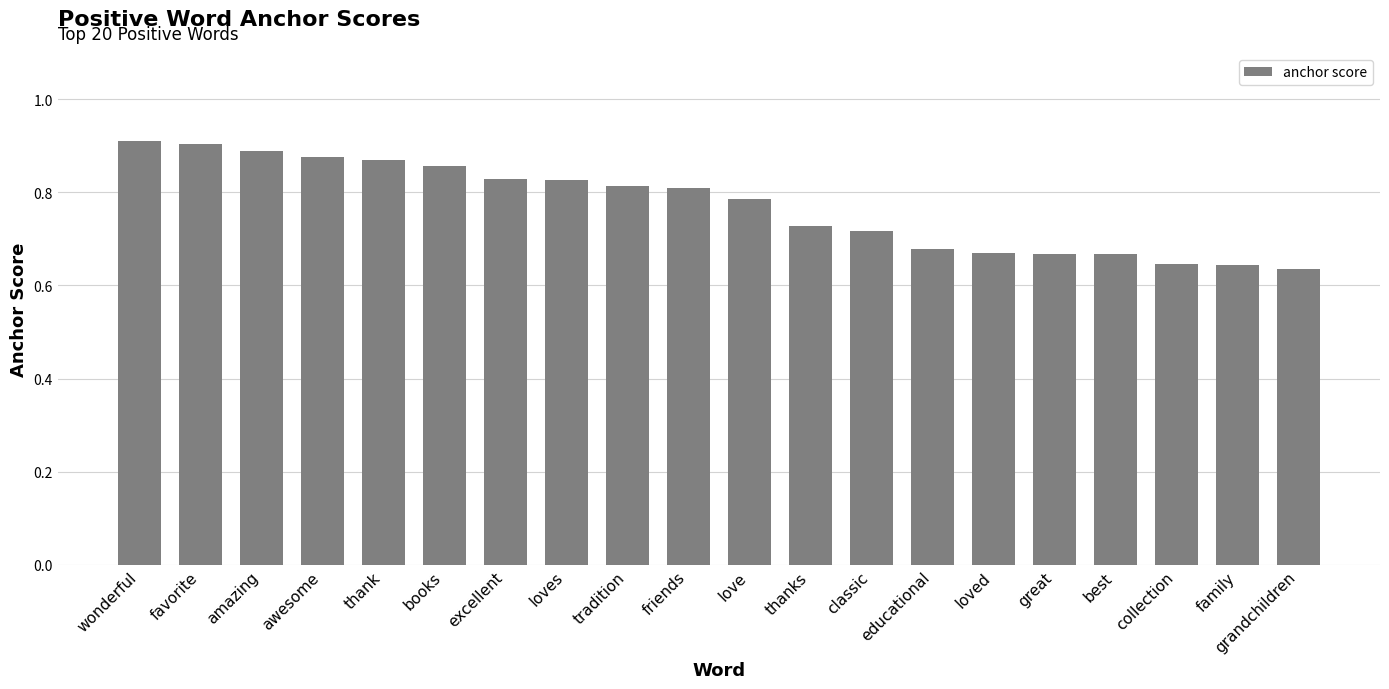

What position from the right is amazing?

18